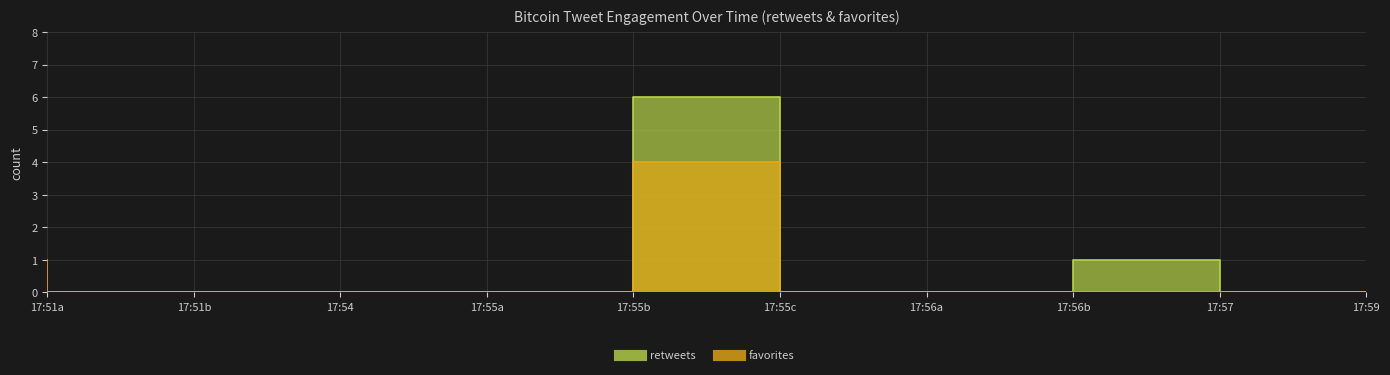

Which series changed the most between 17:54 and 17:57?

retweets